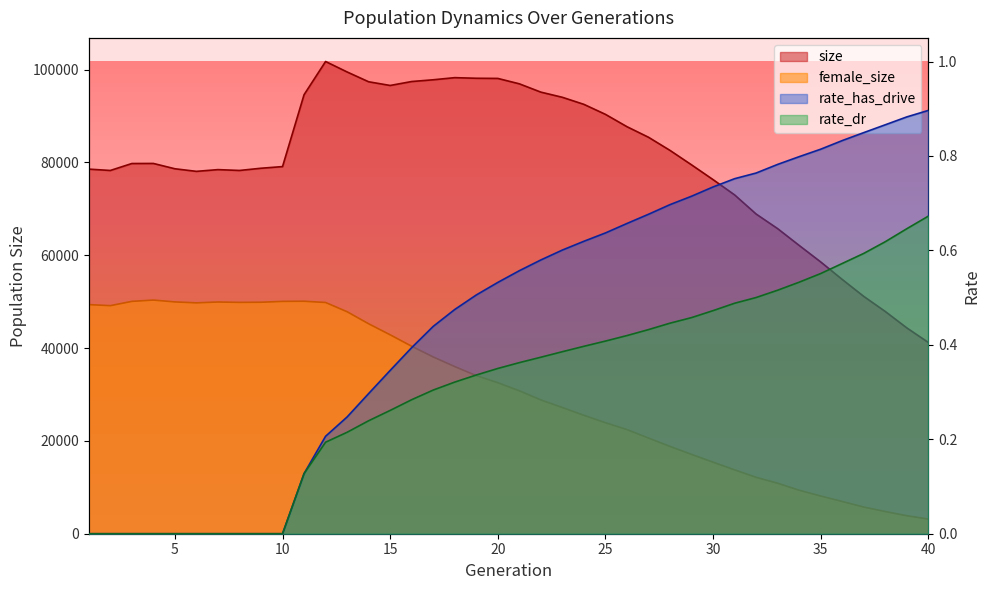

At which label is size closest to 71488?

31